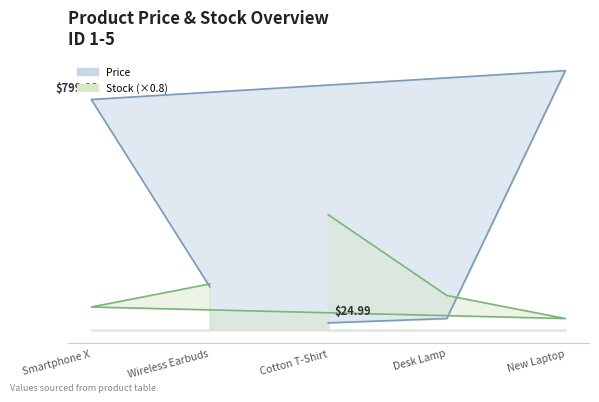

How many intersections are there between Stock and Price?

2